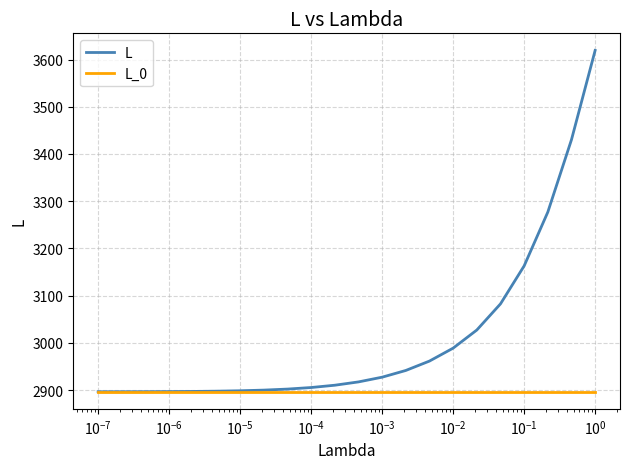

Which series has the largest range (max minus min)?

L